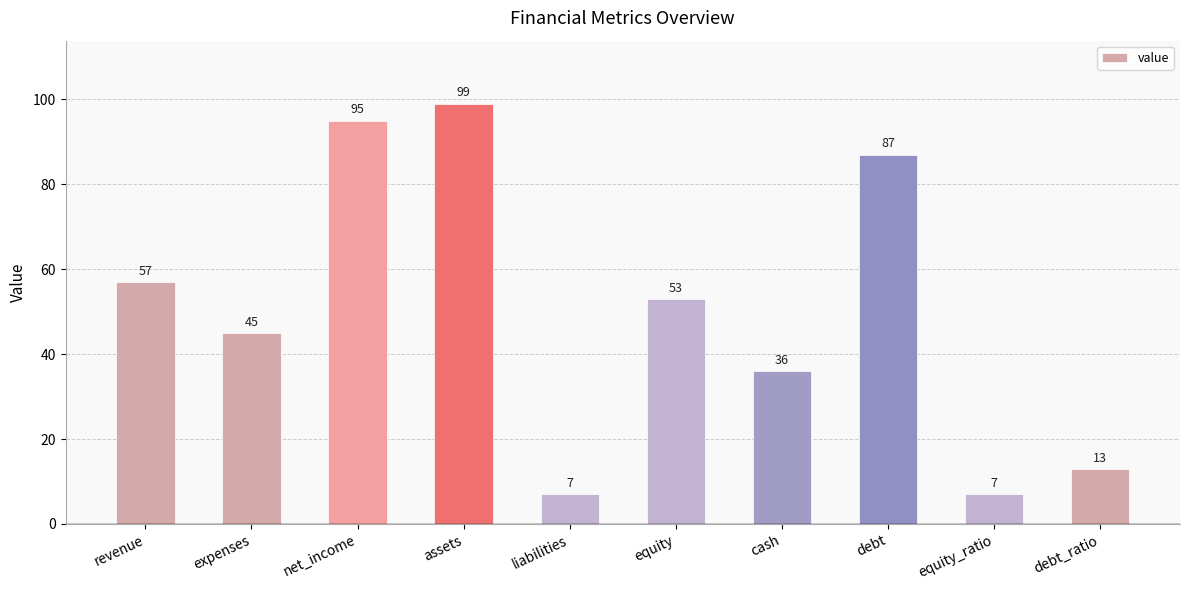

What is the value of the 10th bar from the left?

13